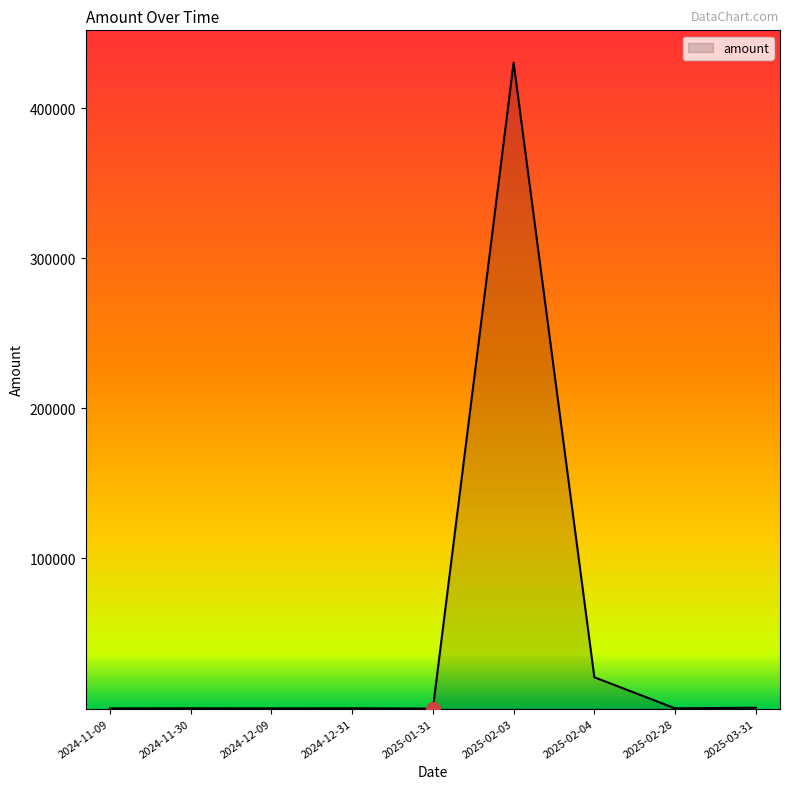

What is the smallest value displayed?

7.2